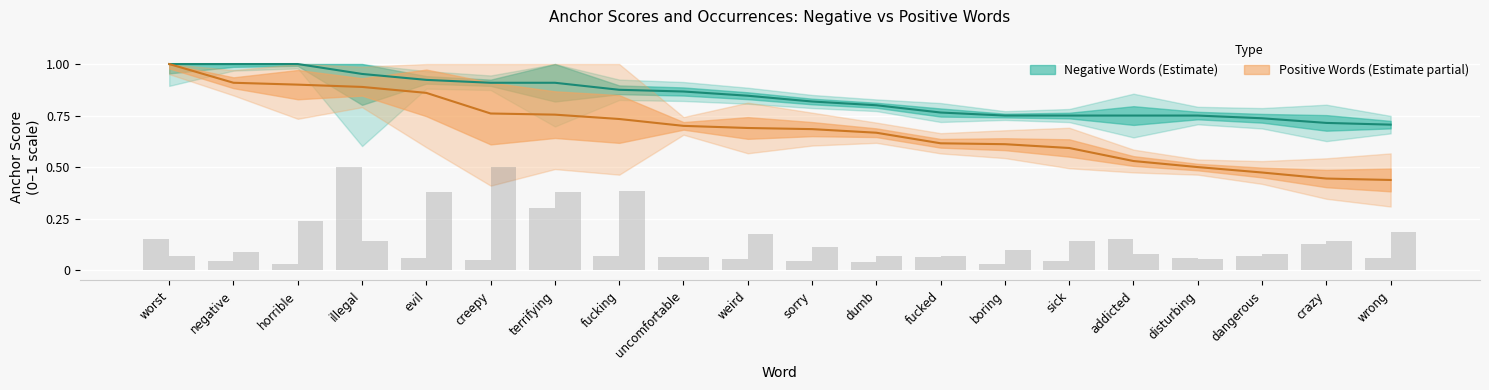

What is the label of the 13th bar from the left?

fucked